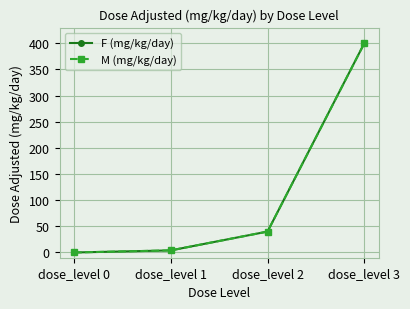

True or false: M (mg/kg/day) has a value of 567 at dose_level 3.

False